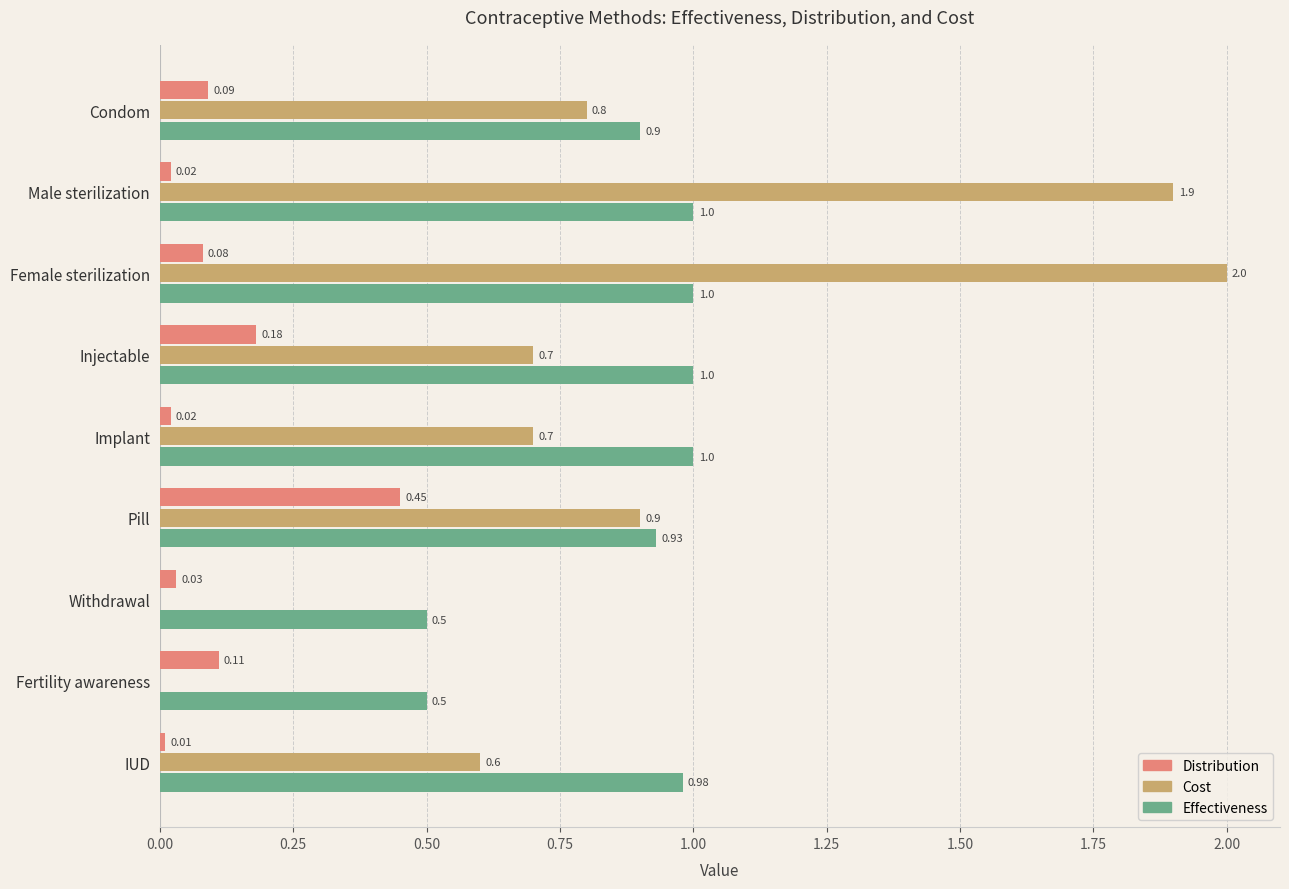

Where is Cost nearest to the value 1?

Pill